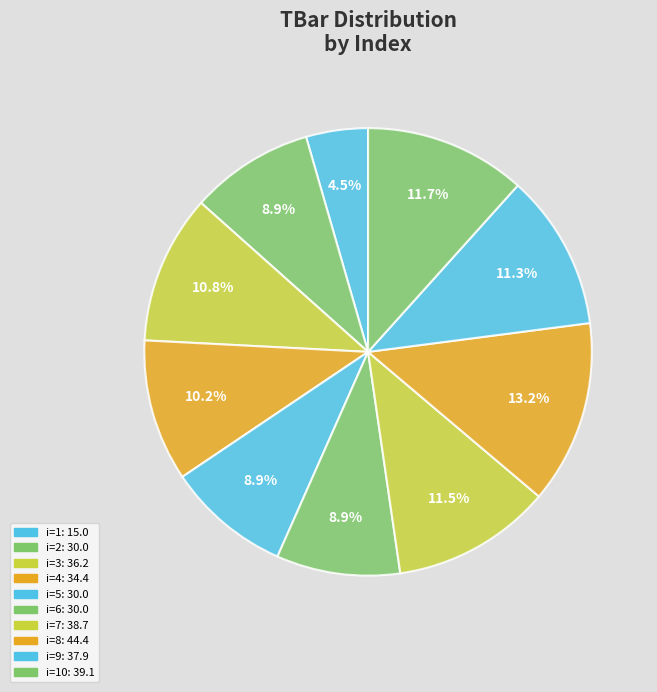

Count the number of slices in the pie.

10